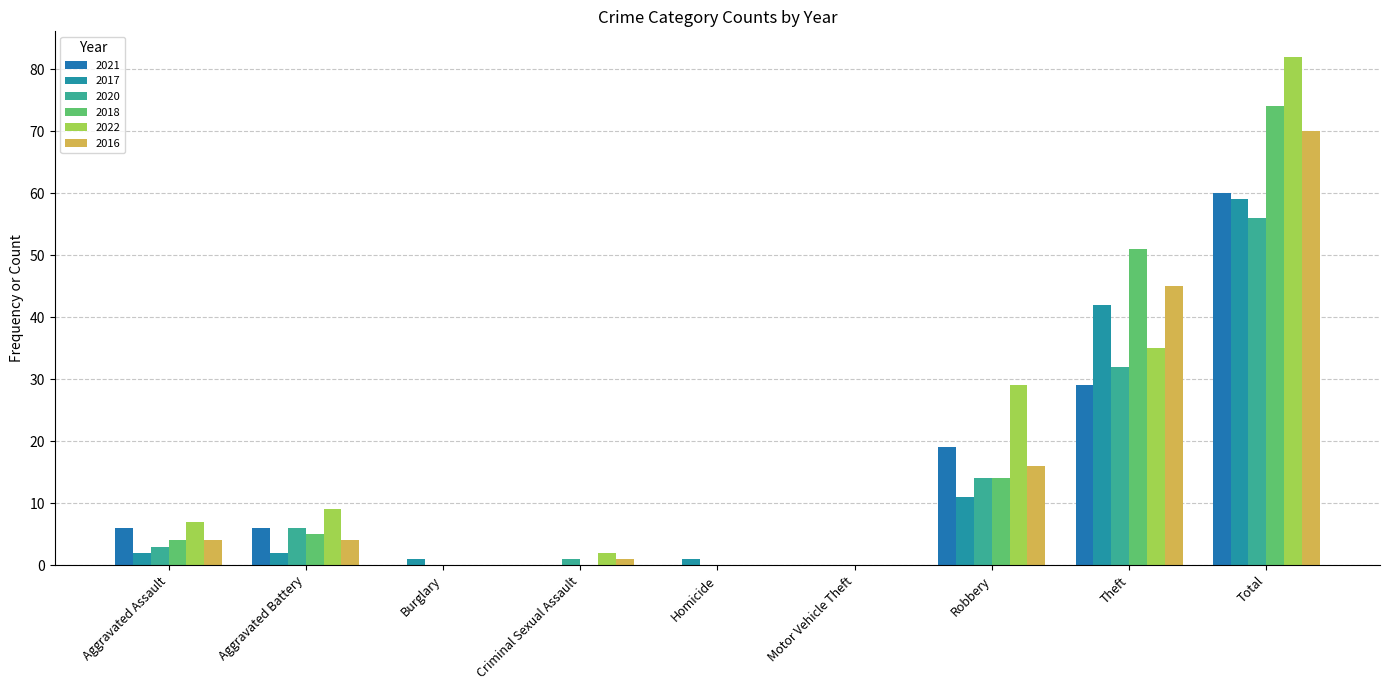

Which series has the largest total across all categories?

2022